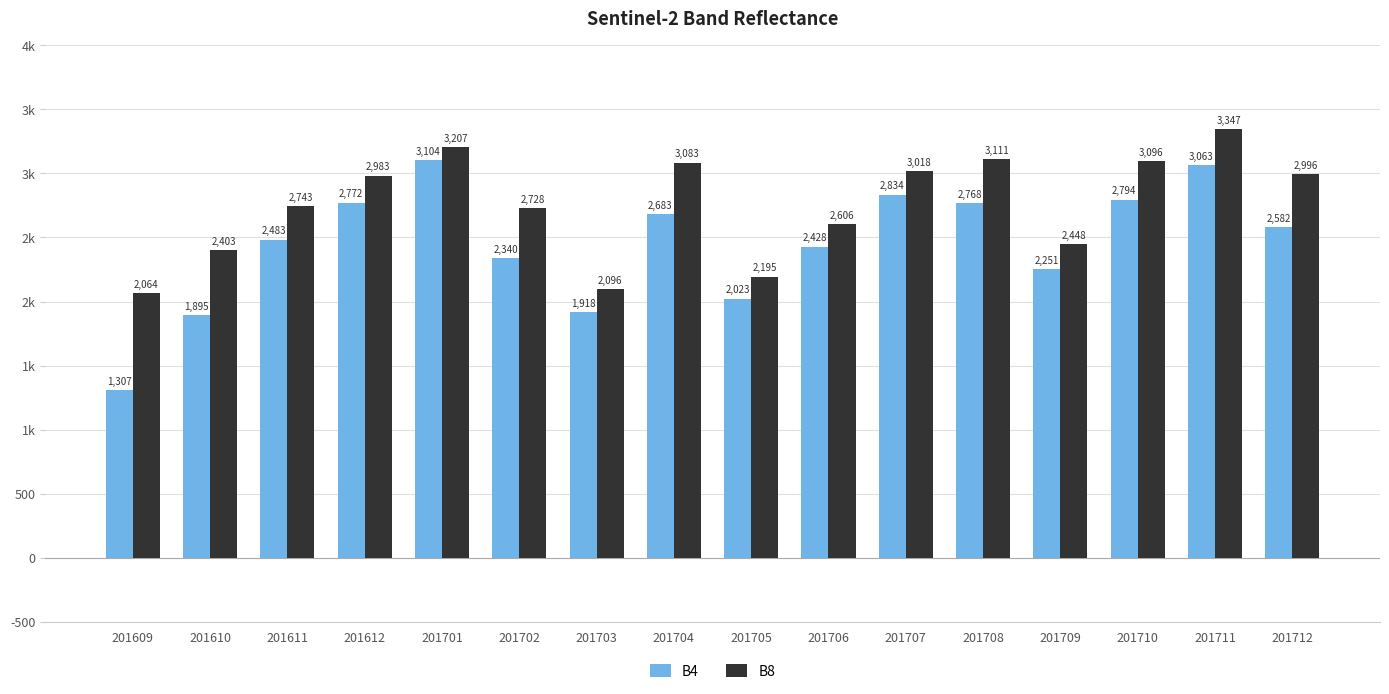

What is the value of the B8 bar at the 4th from the left?

2983